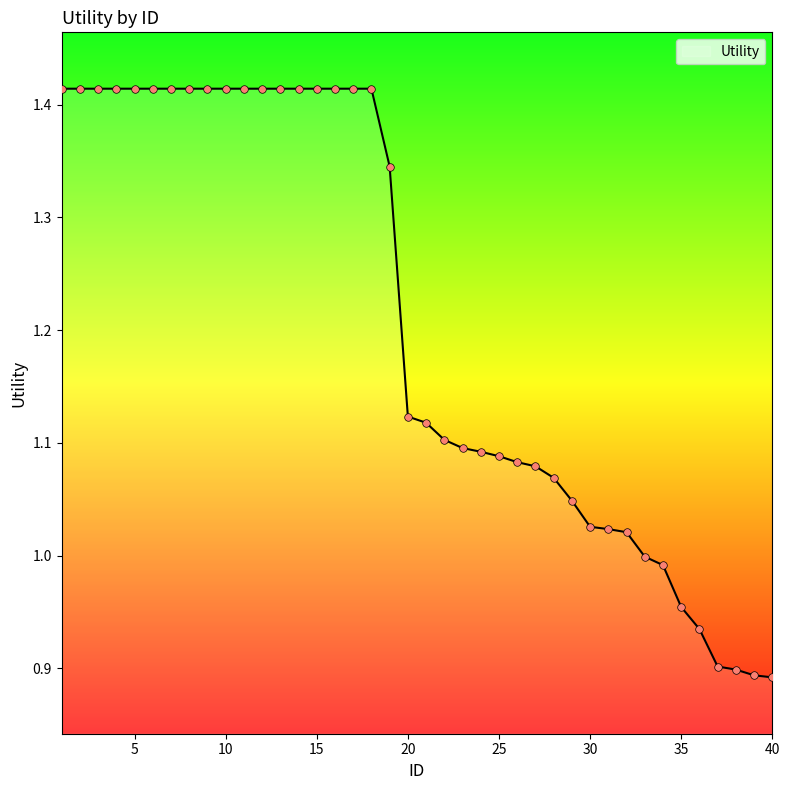

What is the difference between the maximum and minimum values?

0.5